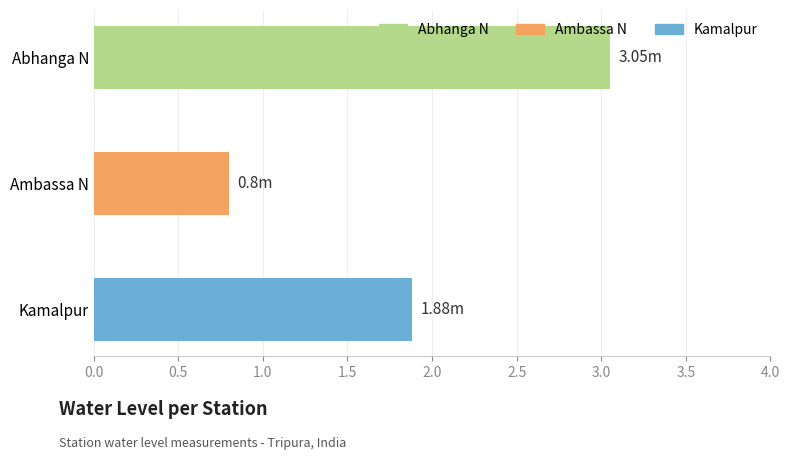

What is the smallest value displayed?

0.8